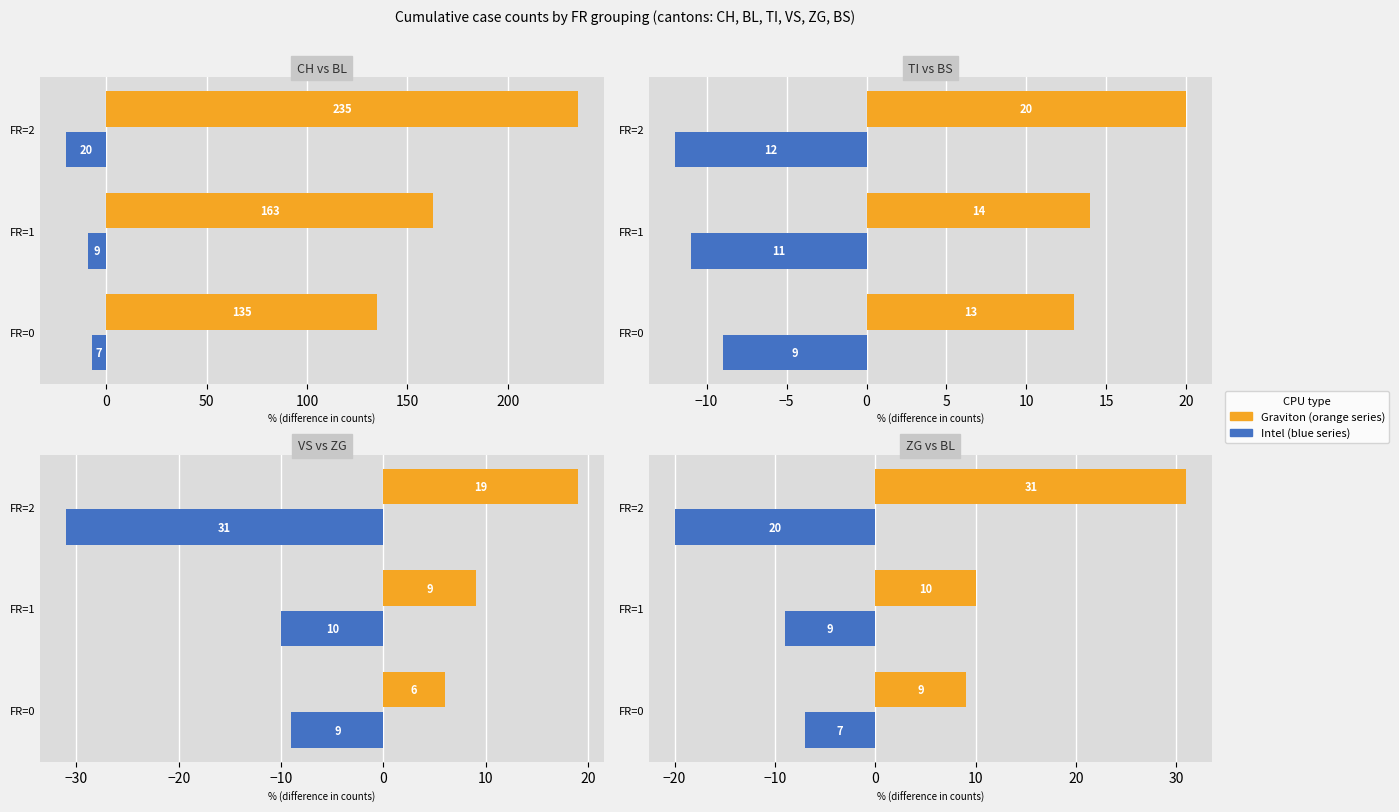

The value of CH at FR=2 is 77. True or false?

False